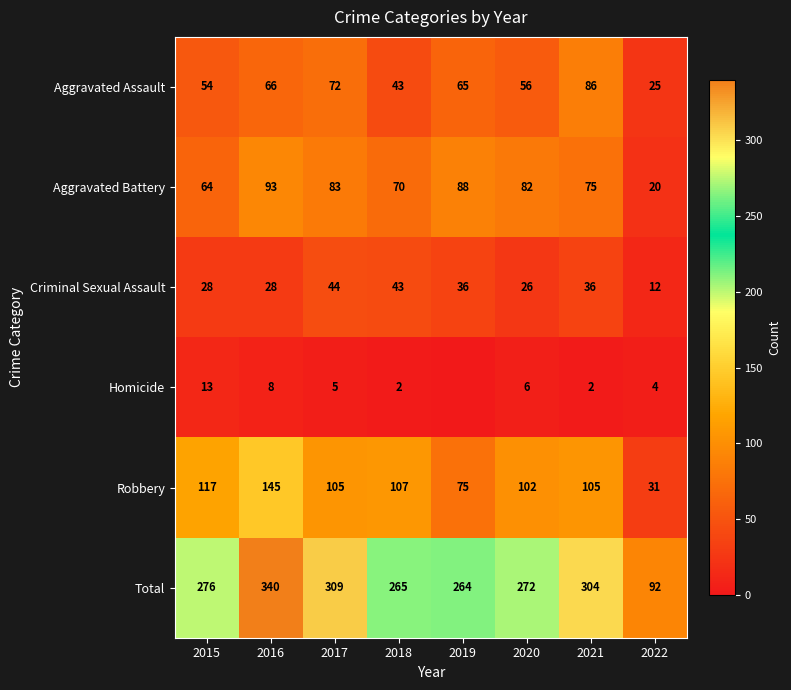

List the labels in order of Aggravated Assault value, smallest first.

2022, 2018, 2015, 2020, 2019, 2016, 2017, 2021